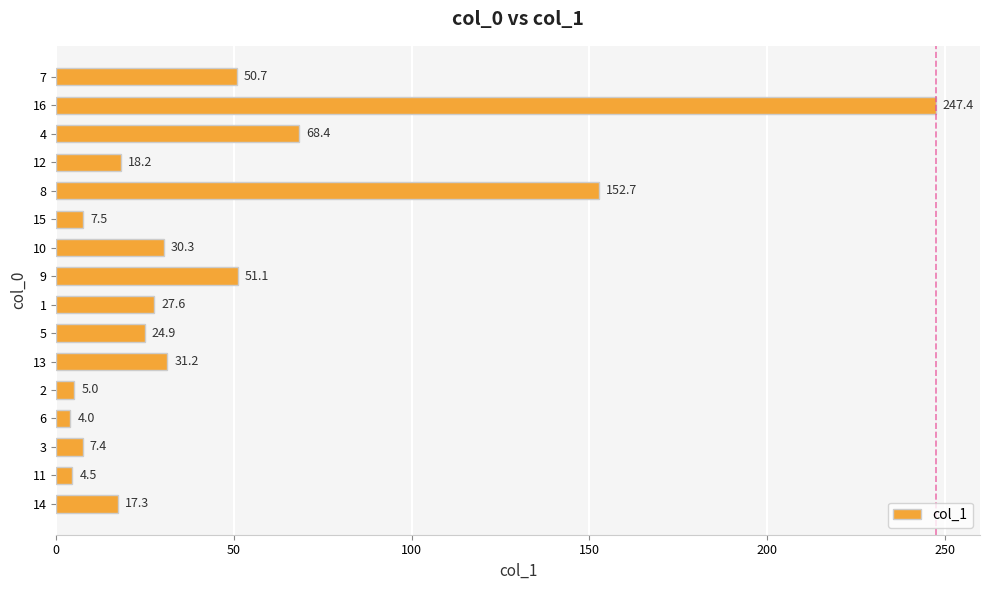

Rank the categories by value from lowest to highest.

6, 11, 2, 3, 15, 14, 12, 5, 1, 10, 13, 7, 9, 4, 8, 16